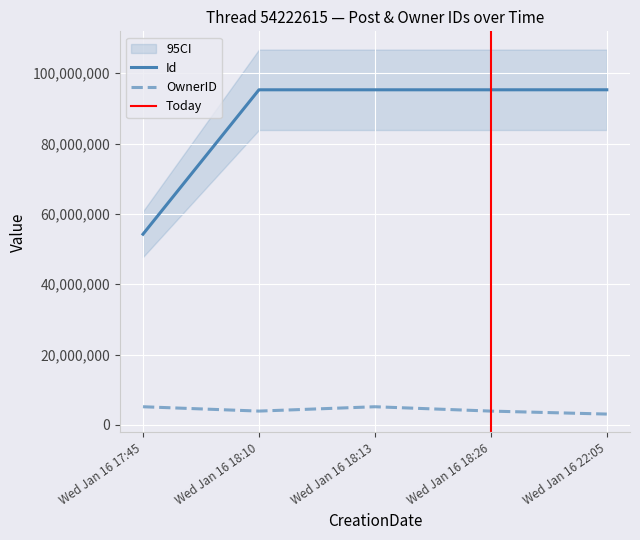

Is it true that Id equals 159225010 at Wed Jan 16 18:26?

False